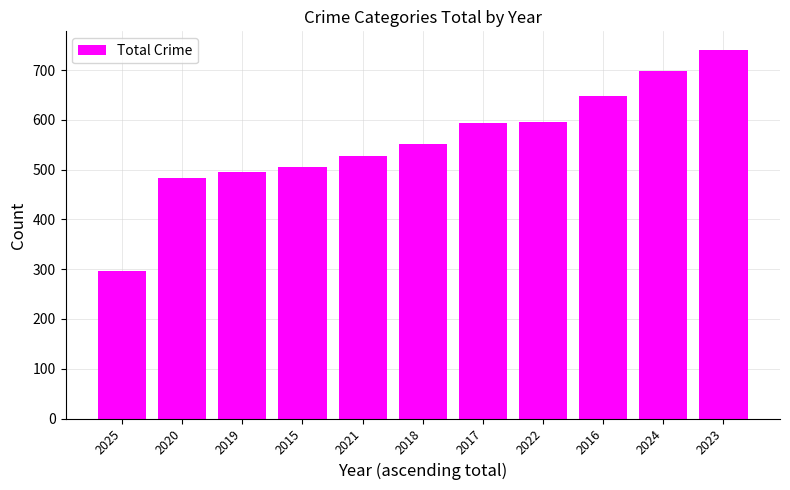

Is it true that the value at 2019 is 496?

True